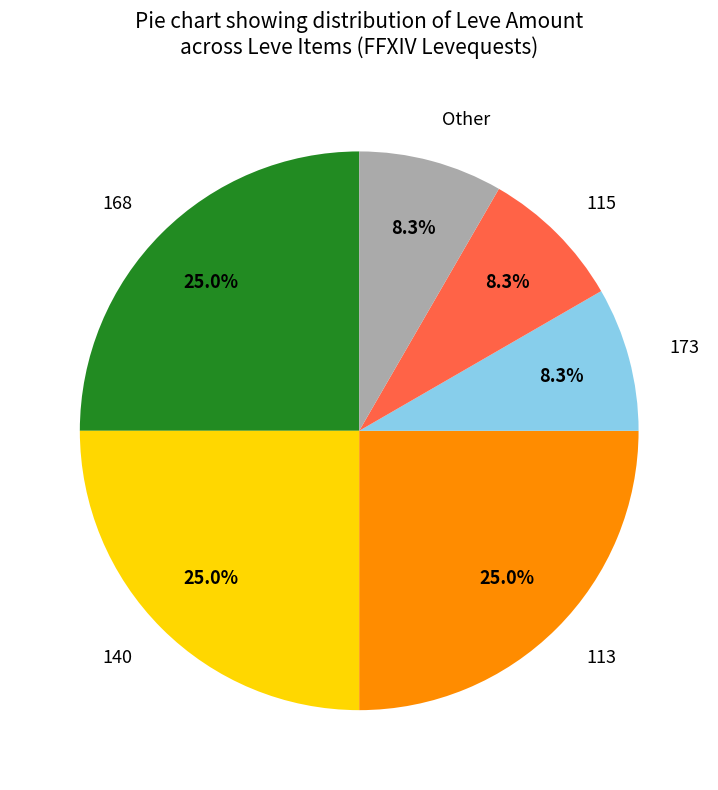

Approximately how many times larger is the value at 140 compared to 113?

1.0